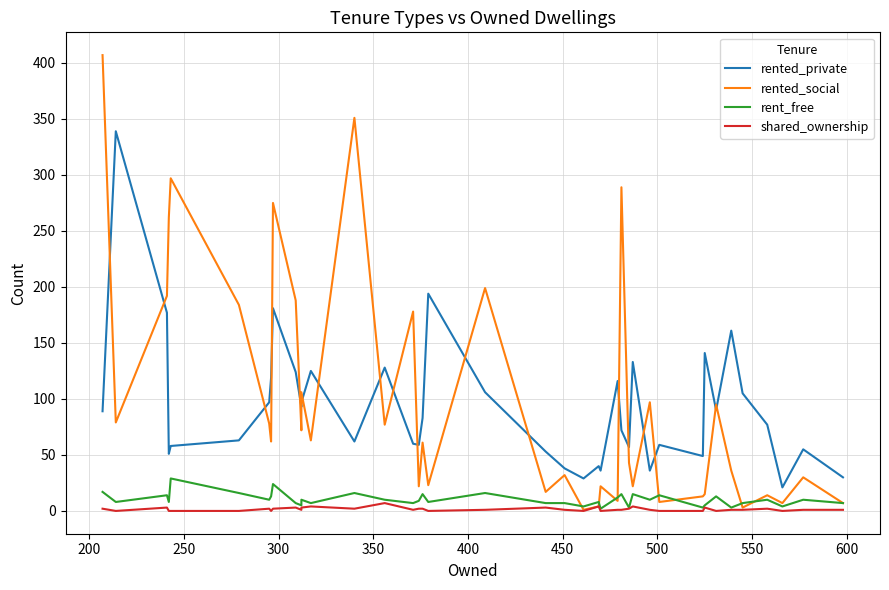

Reading left to right, extract all data points from this chart.

rented_private: 89	339	177	51	58	63	97	119	181	124	93	97	125	62	128	60	59	83	194	106	53	38	29	40	36	116	72	57	133	36	59	49	141	90	161	105	77	21	55	30
rented_social: 407	79	192	262	297	184	78	62	275	188	72	106	63	351	77	178	22	61	23	199	17	32	1	4	22	9	289	43	22	97	8	13	15	95	36	3	14	7	30	7
rent_free: 17	8	14	8	29	16	10	13	24	7	5	10	7	16	10	7	9	15	8	16	7	7	4	8	2	12	15	3	15	10	14	3	5	13	3	7	10	4	10	7
shared_ownership: 2	0	3	0	0	0	2	0	2	3	1	3	4	2	7	1	2	2	0	1	3	1	0	4	0	1	1	2	4	1	0	0	3	0	1	1	2	0	1	1